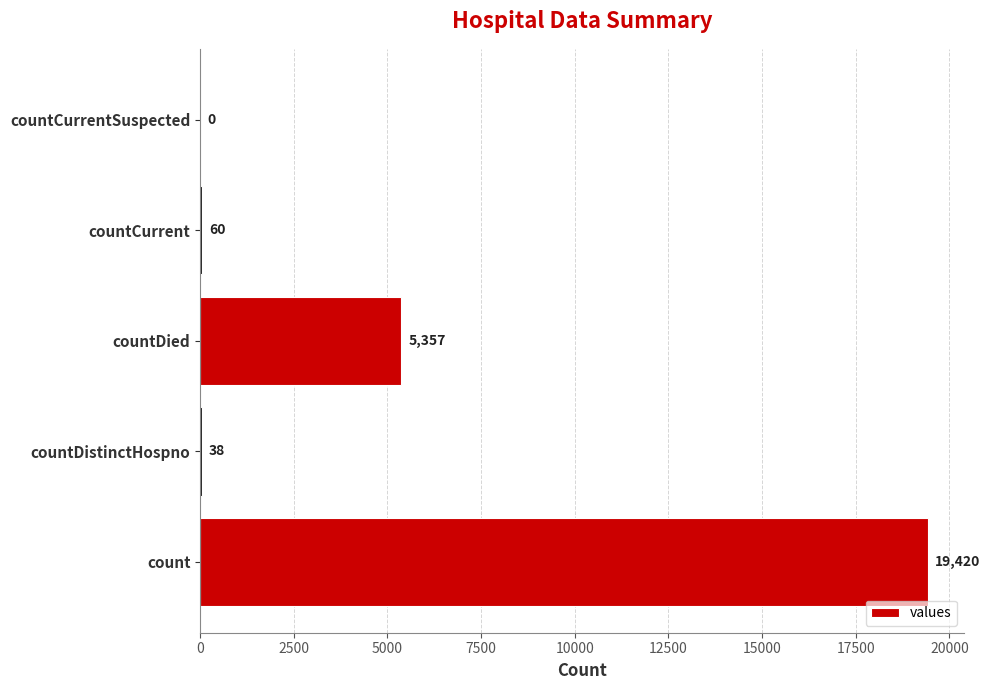

Is it true that the value at countCurrent is 60?

True